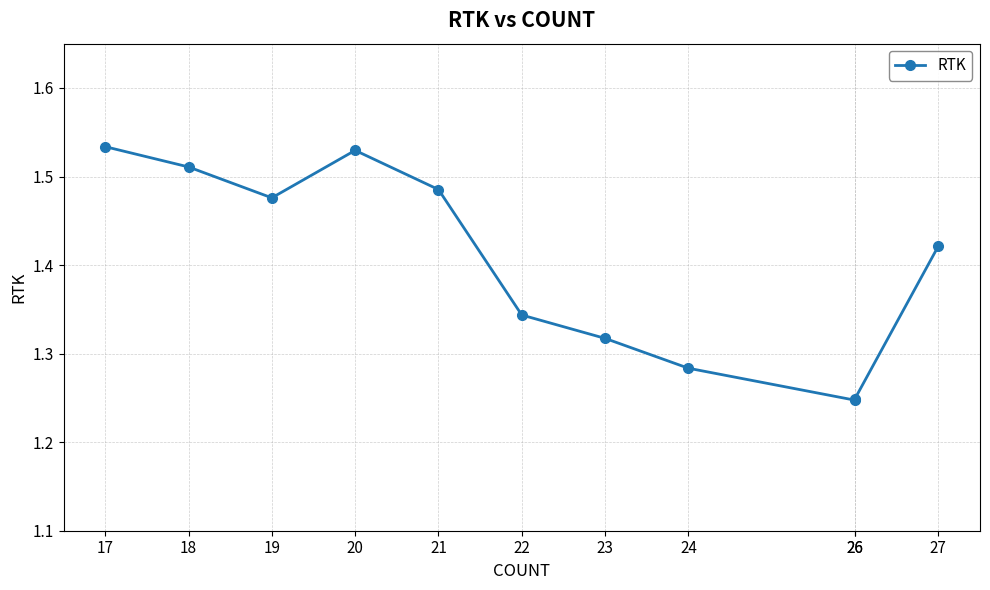

At which label is the value closest to 1?

26